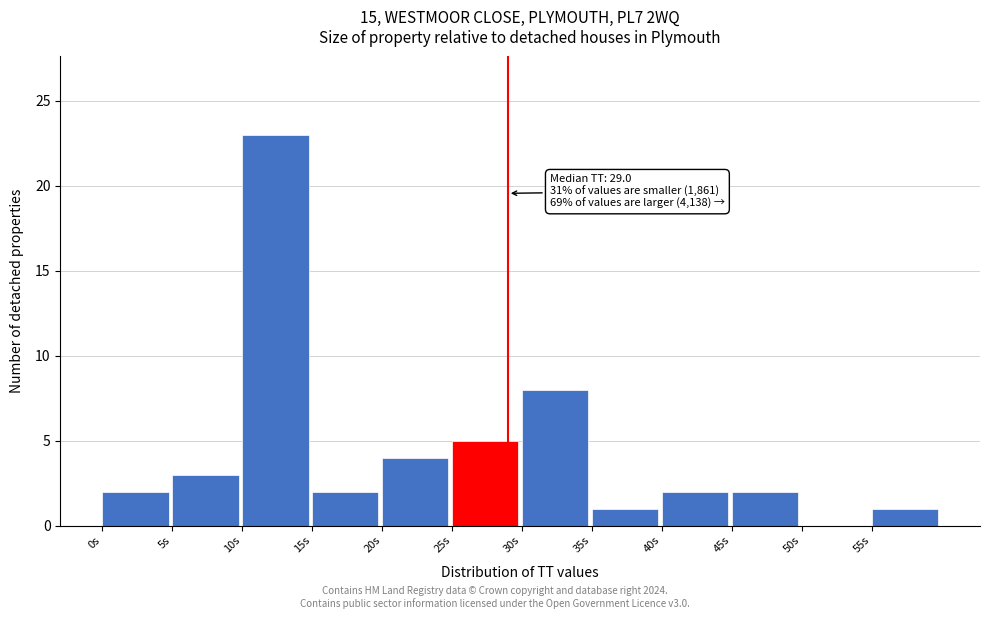

Which range on the x-axis has the tallest bar?

10 to 15